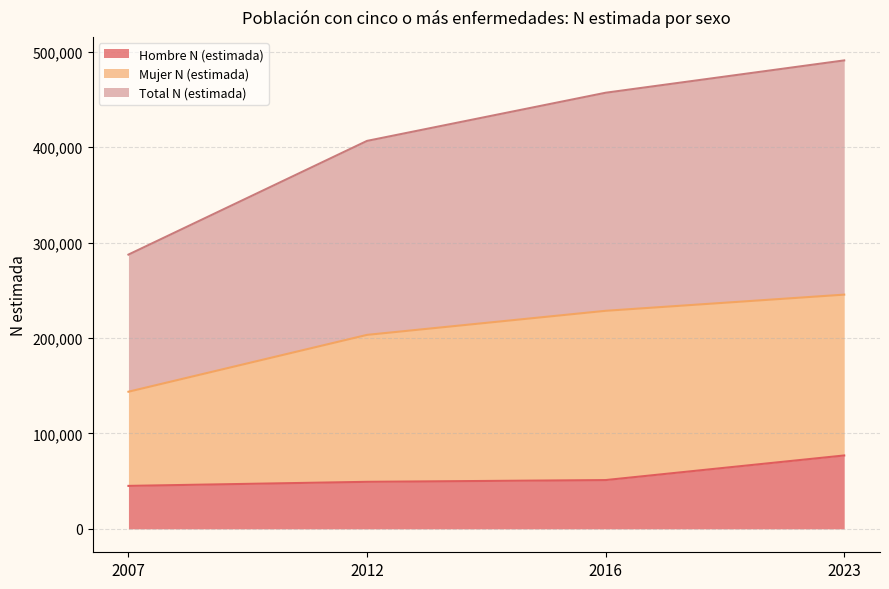

What is the minimum value shown in the chart?

45014